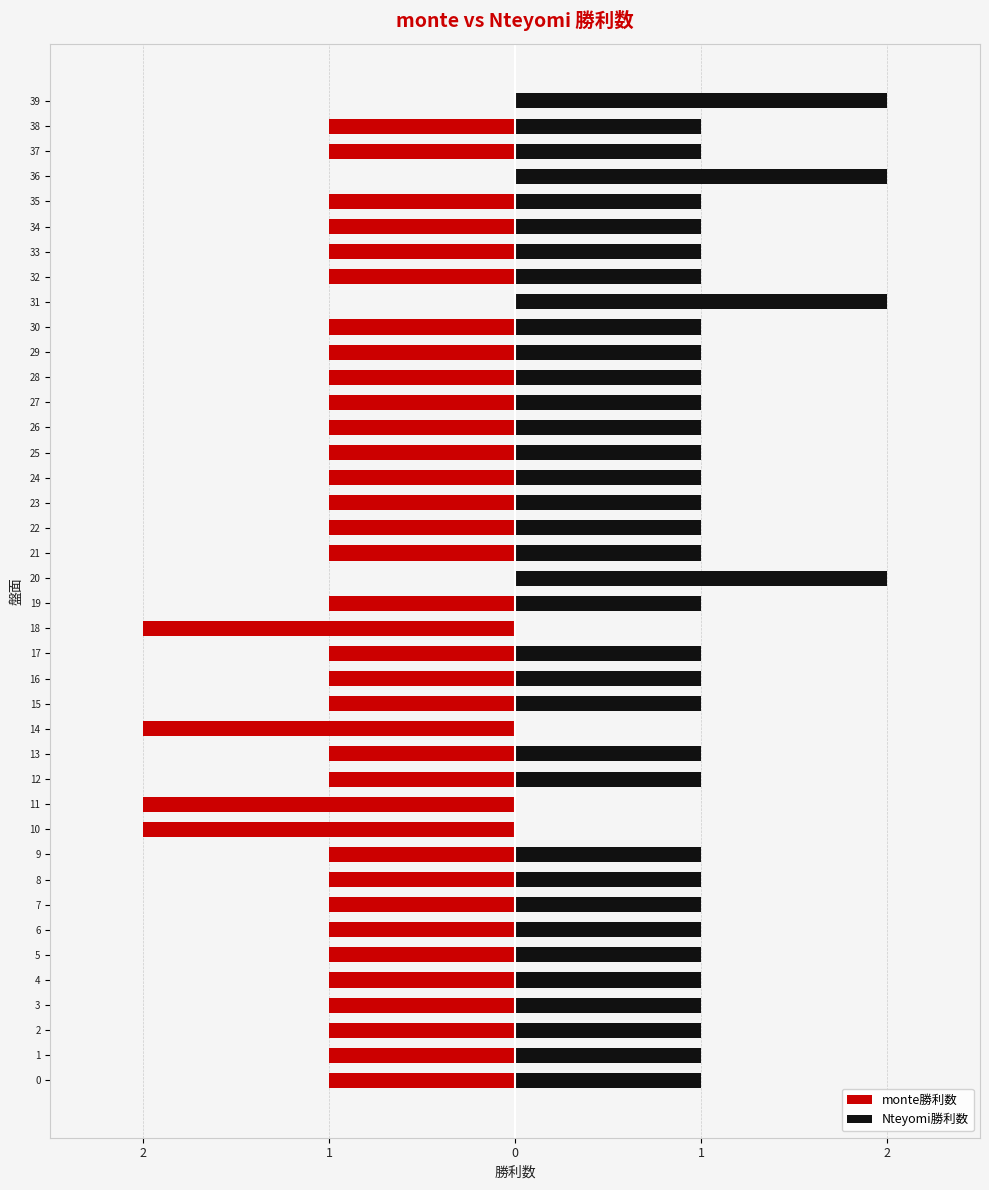

Rank the series by their average value, from highest to lowest.

Nteyomi勝利数, monte勝利数